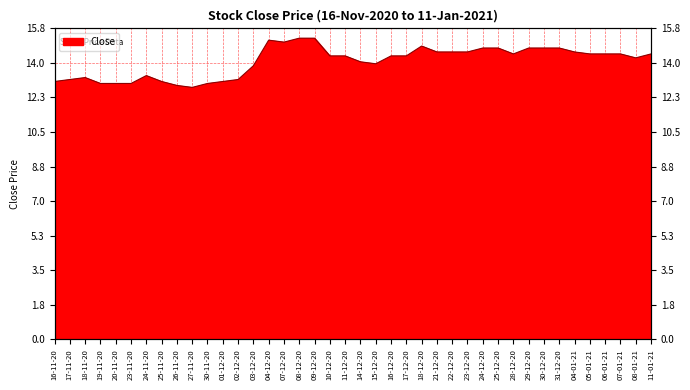

How many distinct data groups are displayed?

1